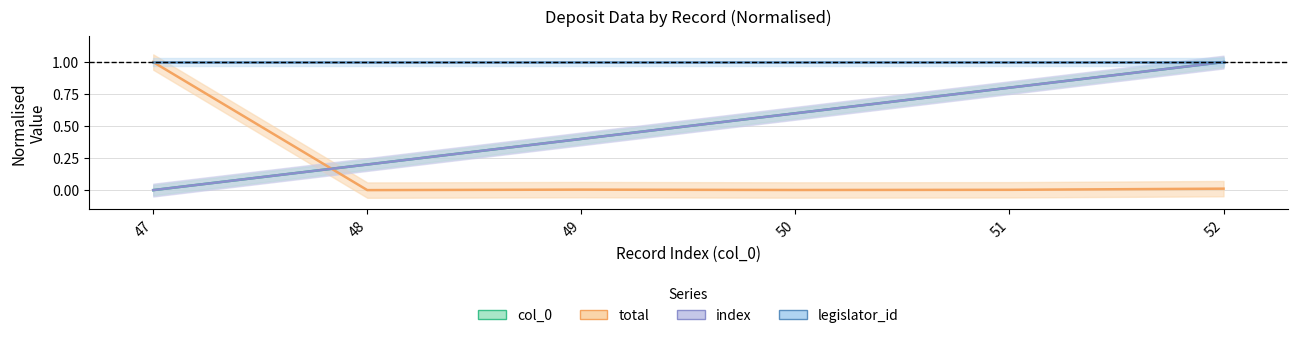

Reading left to right, transcribe all the data shown in this chart.

col_0: 47=0.0	48=0.2	49=0.4	50=0.6	51=0.8	52=1.0
total: 47=1.0	48=0.0	49=0.0	50=0.0	51=0.0	52=0.0
index: 47=0.0	48=0.2	49=0.4	50=0.6	51=0.8	52=1.0
legislator_id: 47=1.0	48=1.0	49=1.0	50=1.0	51=1.0	52=1.0